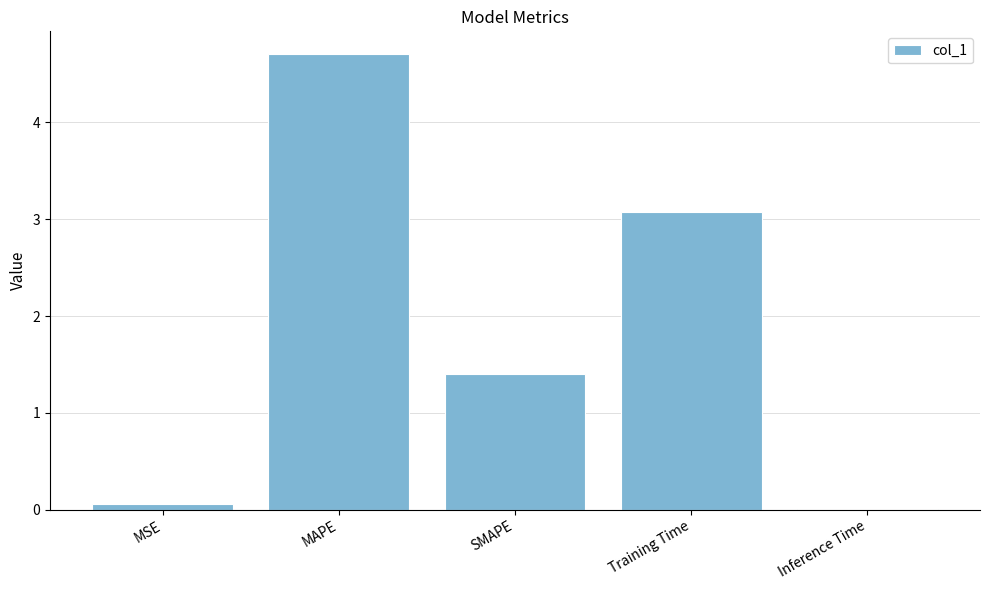

The chart shows a value of 2.1 at SMAPE. True or false?

False